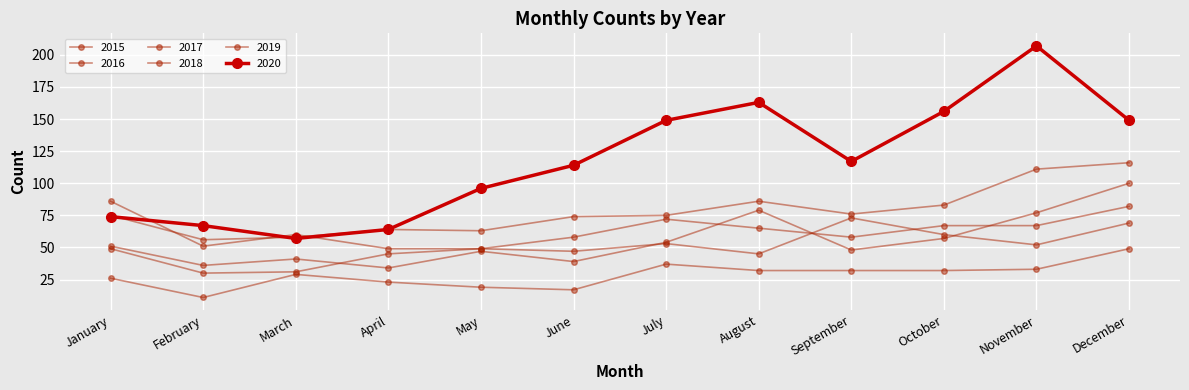

Rank the series by their maximum value, from highest to lowest.

2020, 2017, 2016, 2018, 2019, 2015